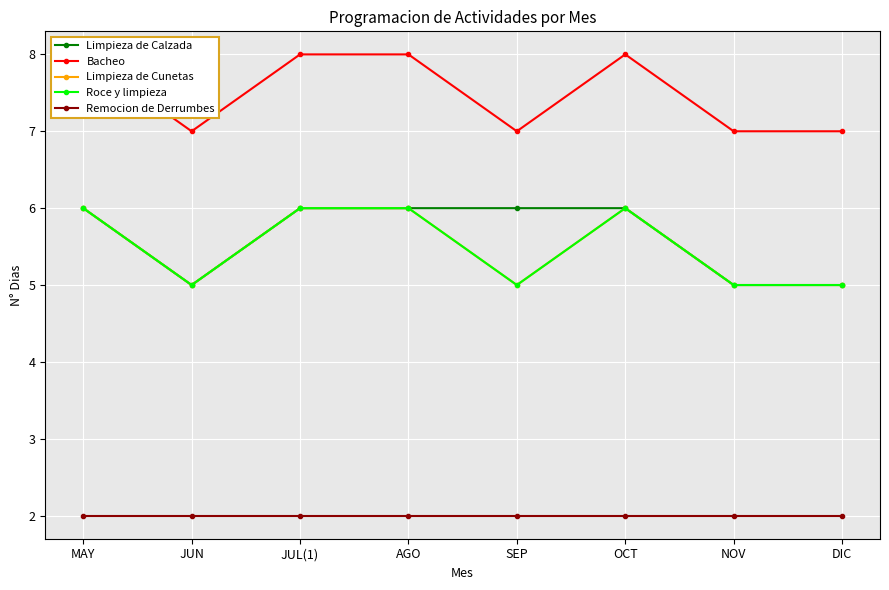

The value of Limpieza de Calzada at MAY is 3. True or false?

False